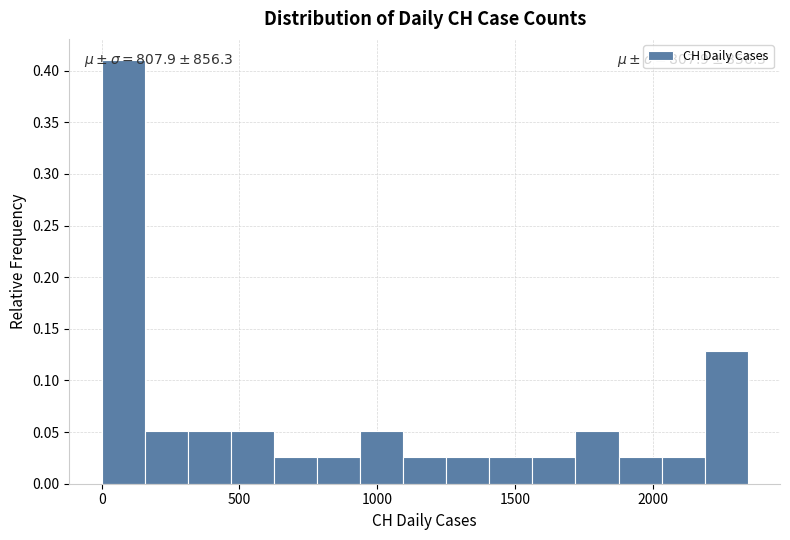

Around what value on the x-axis is the tallest bar? Give the approximate position of its centre, as read against the axis.

100